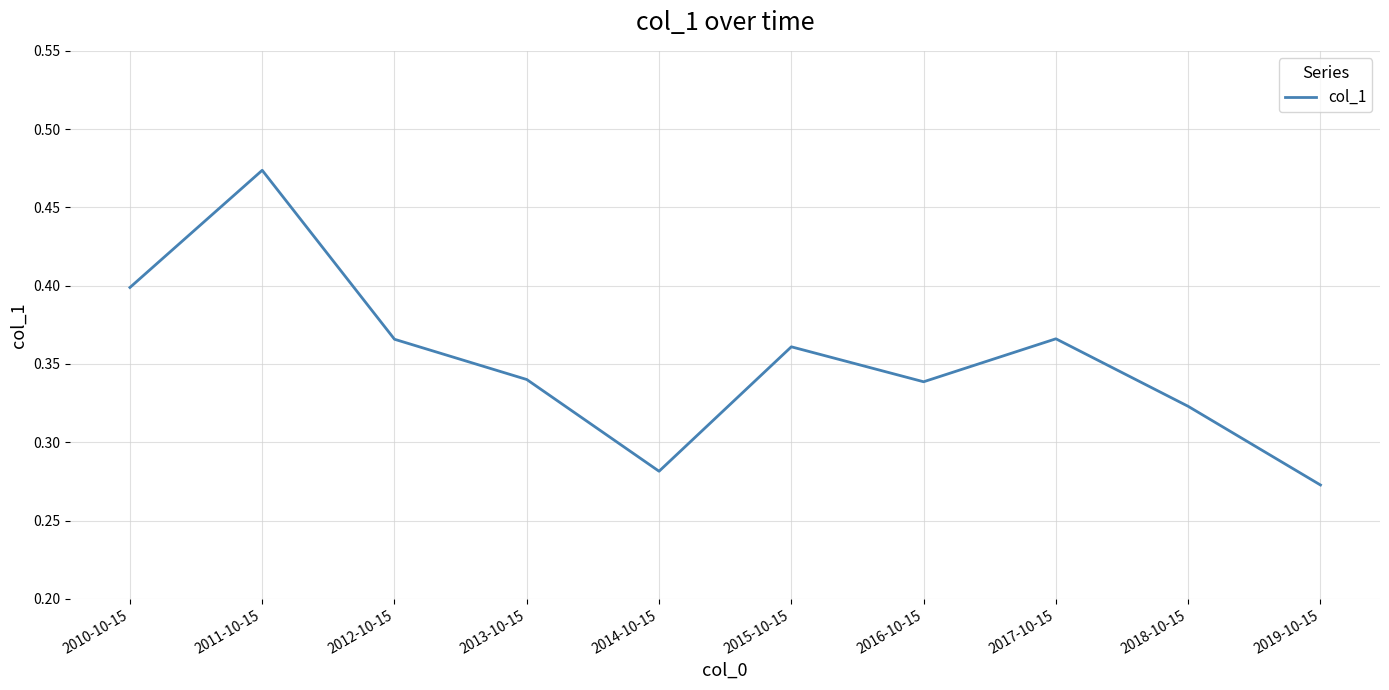

What is the difference between the maximum and minimum values?

0.2